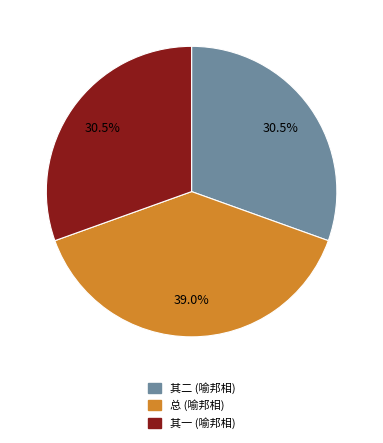

Which category has the biggest portion of the pie?

总 (喻邦相)